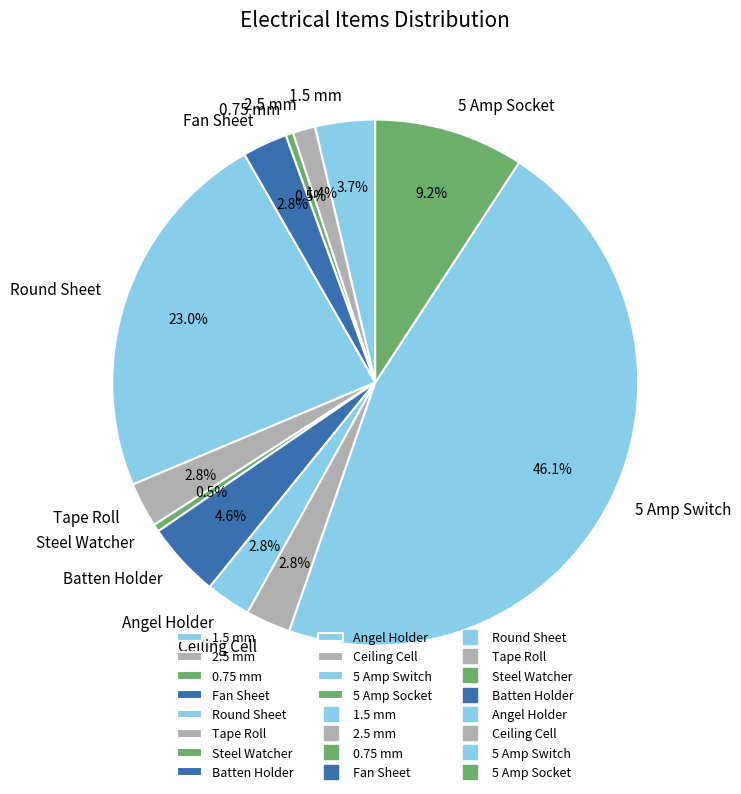

Does any single category account for the majority?

No